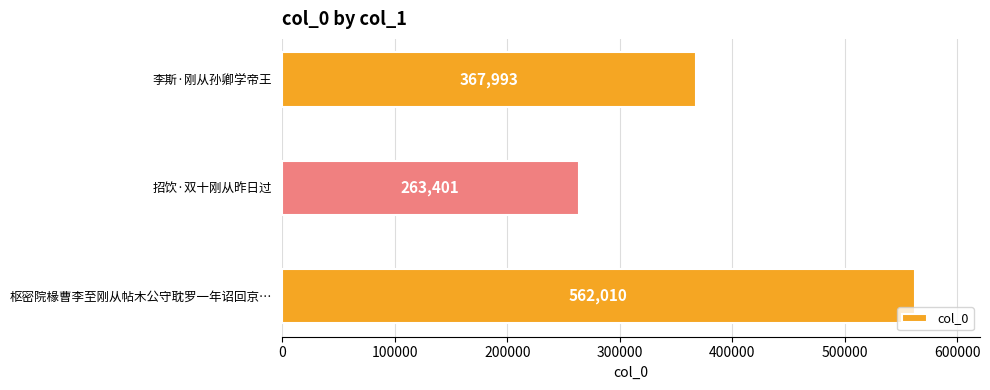

Approximately how many times larger is the value at 李斯·刚从孙卿学帝王 compared to 招饮·双十刚从昨日过?

1.4